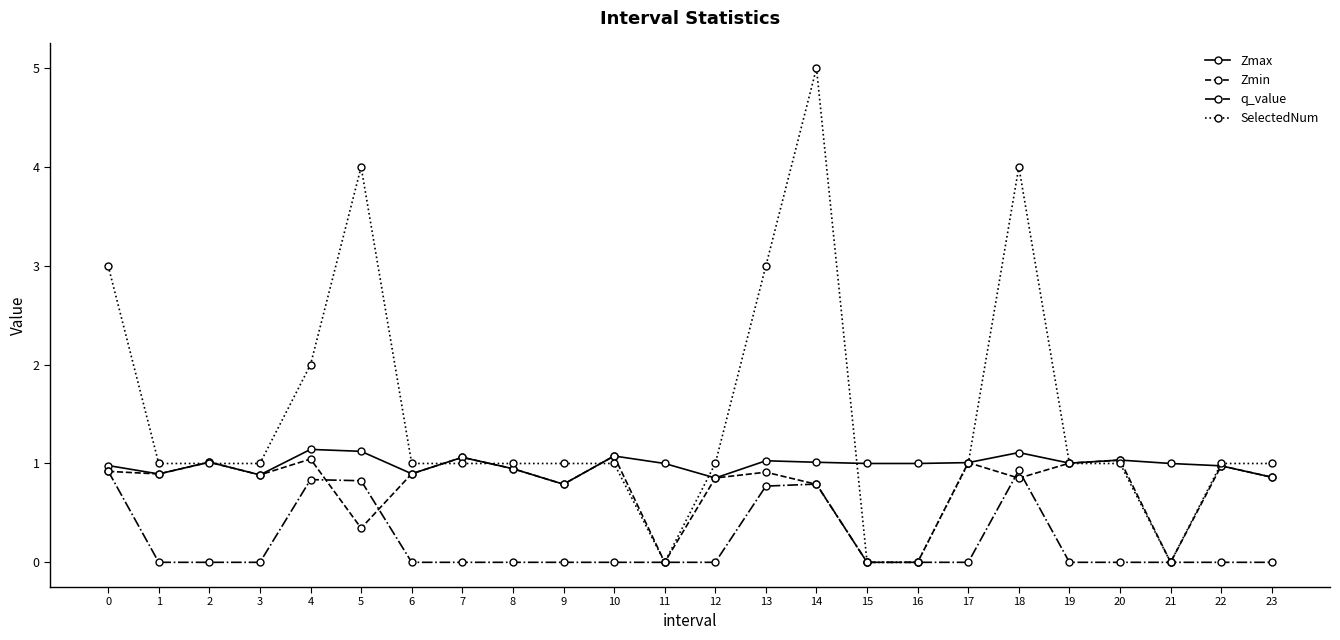

True or false: SelectedNum has a value of 0.0 at 11.

True